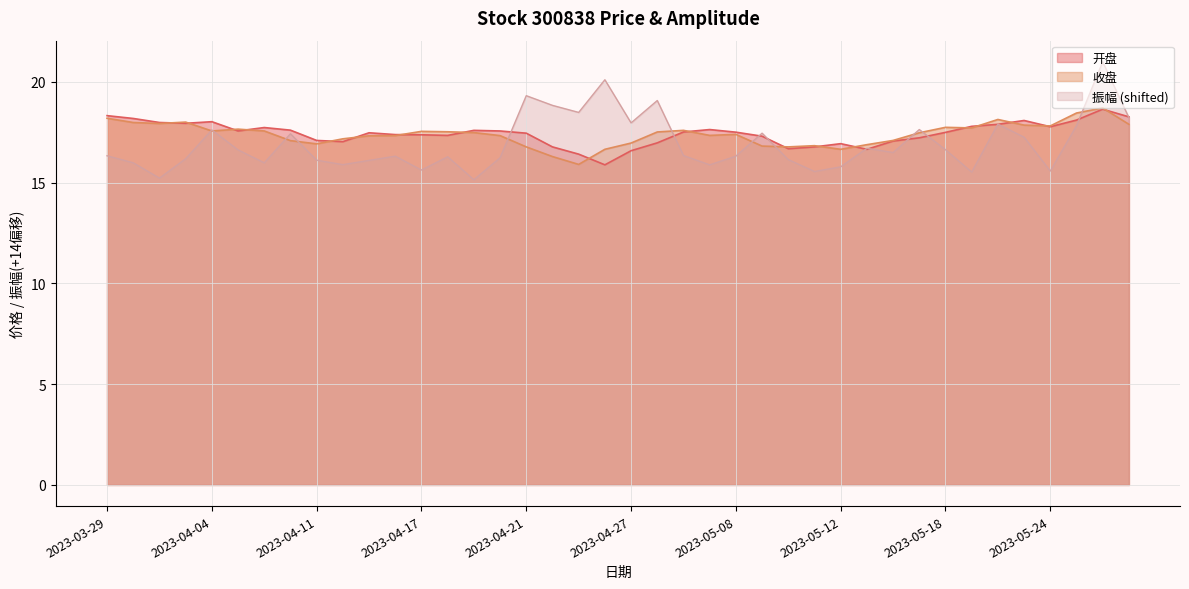

True or false: 收盘 has a value of 17.9 at 2023-05-23.

True